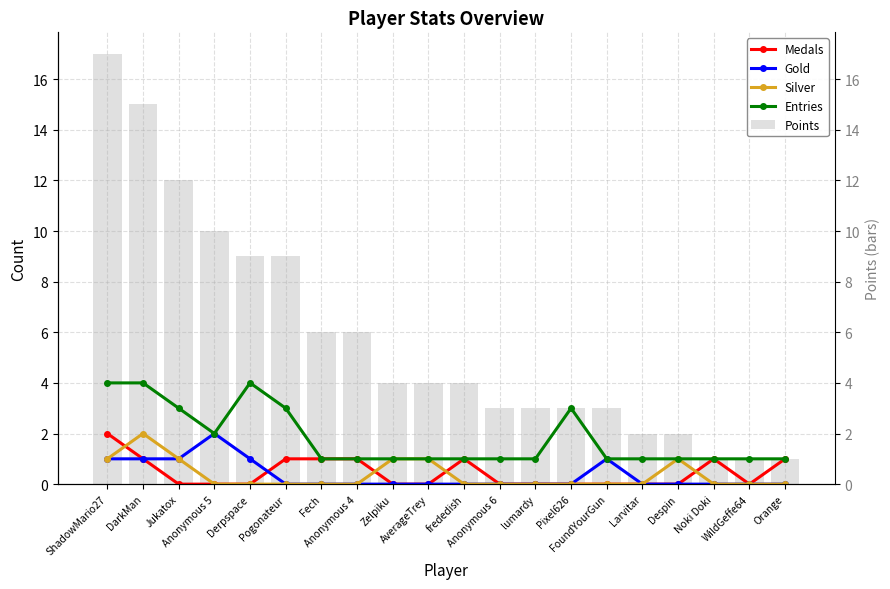

What are all the series names shown in the legend?

Medals, Gold, Silver, Entries, Points